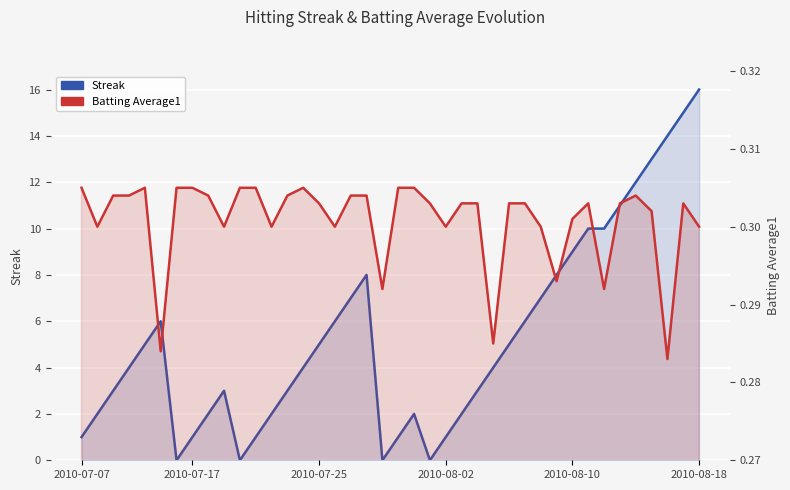

Rank the series by their maximum value, from highest to lowest.

Streak, Batting Average1